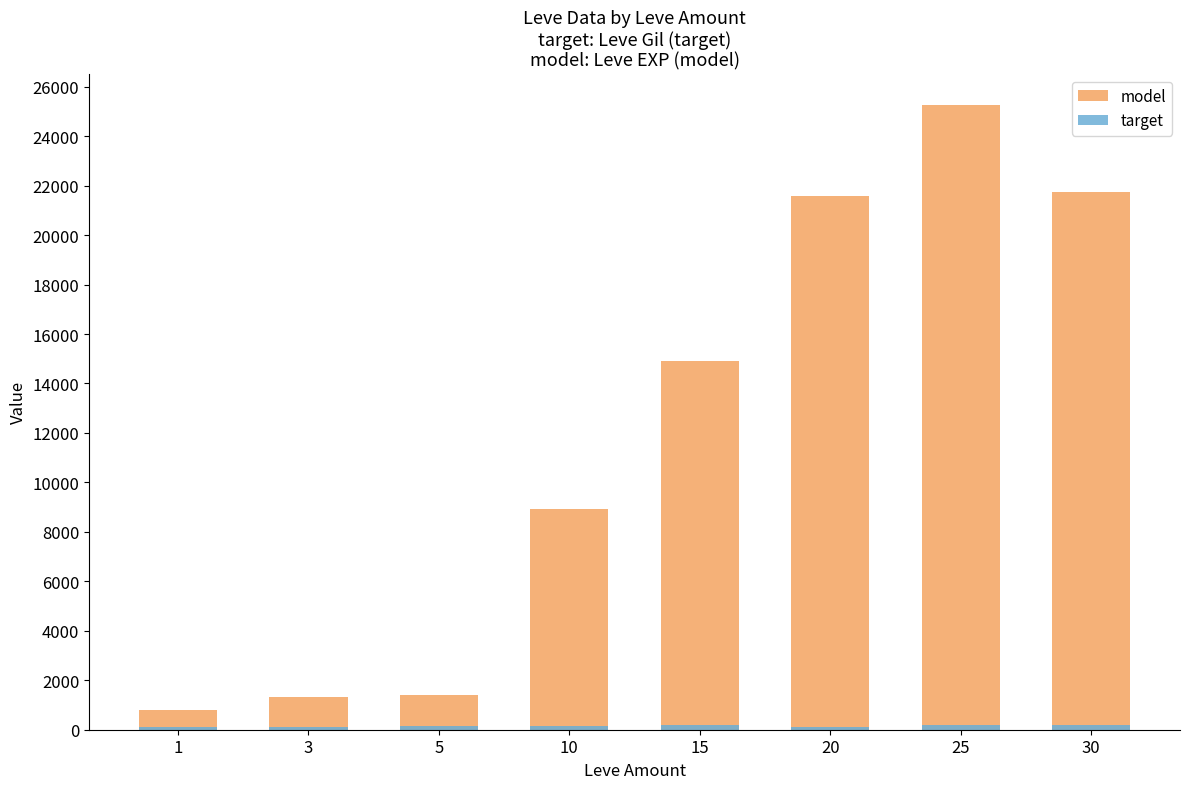

Is the value of target at 5 greater than the value of model at 10?

No